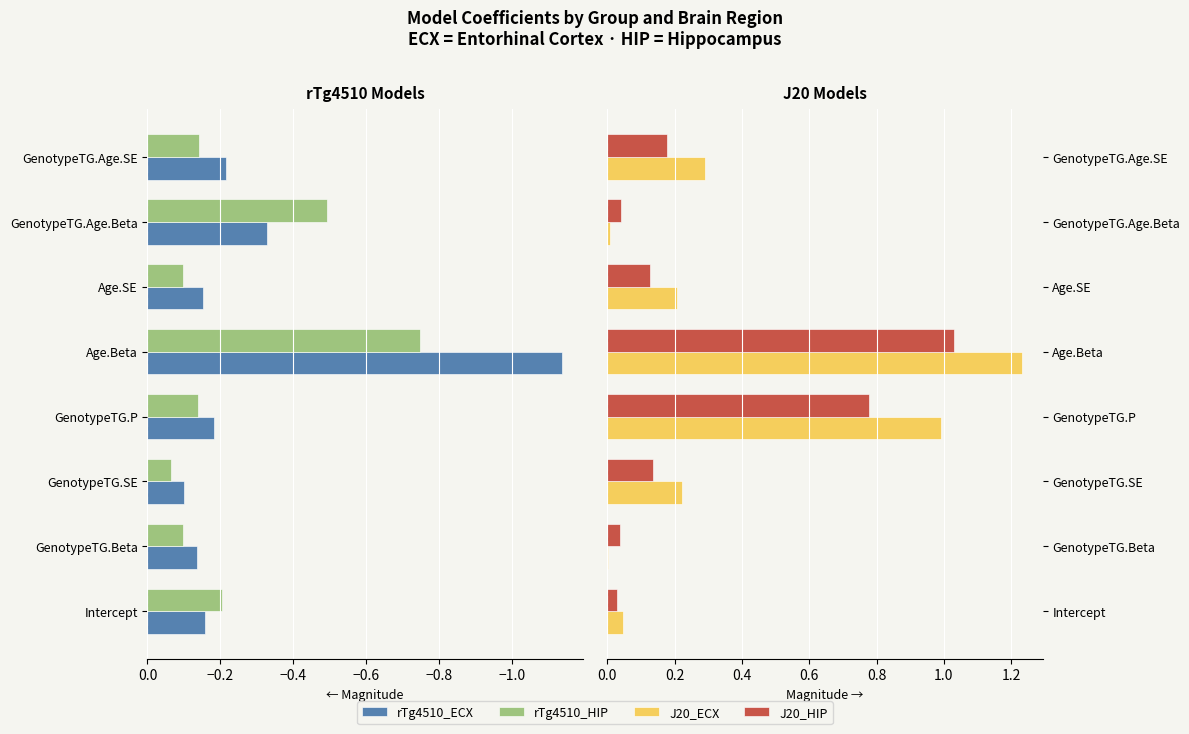

Is the value of J20_HIP at GenotypeTG.Beta greater than the value of rTg4510_HIP at Intercept?

Yes